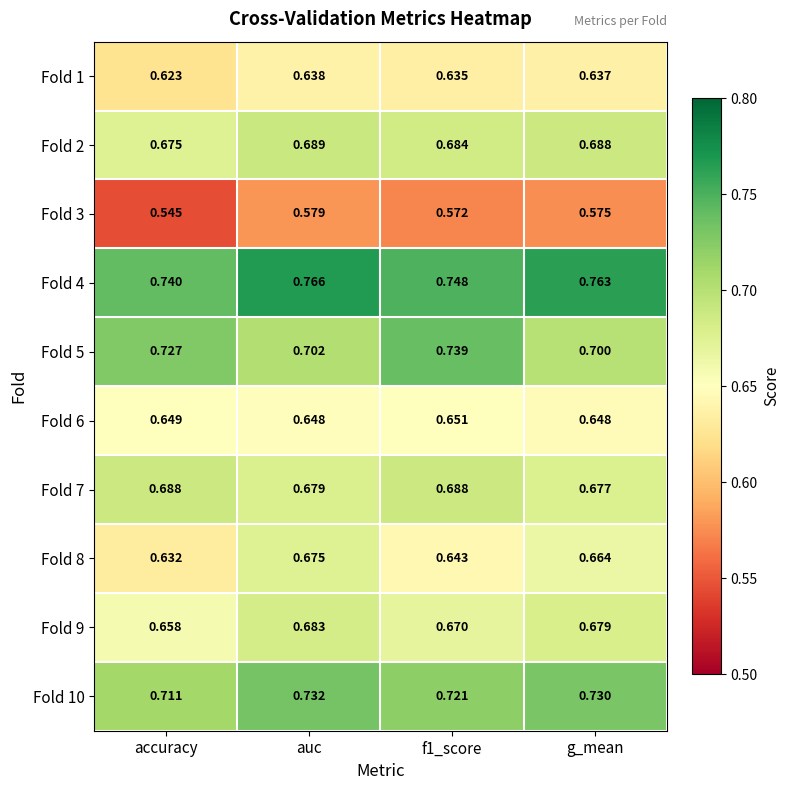

Rank the series by their maximum value, from lowest to highest.

Fold 3, Fold 1, Fold 6, Fold 8, Fold 9, Fold 7, Fold 2, Fold 10, Fold 5, Fold 4